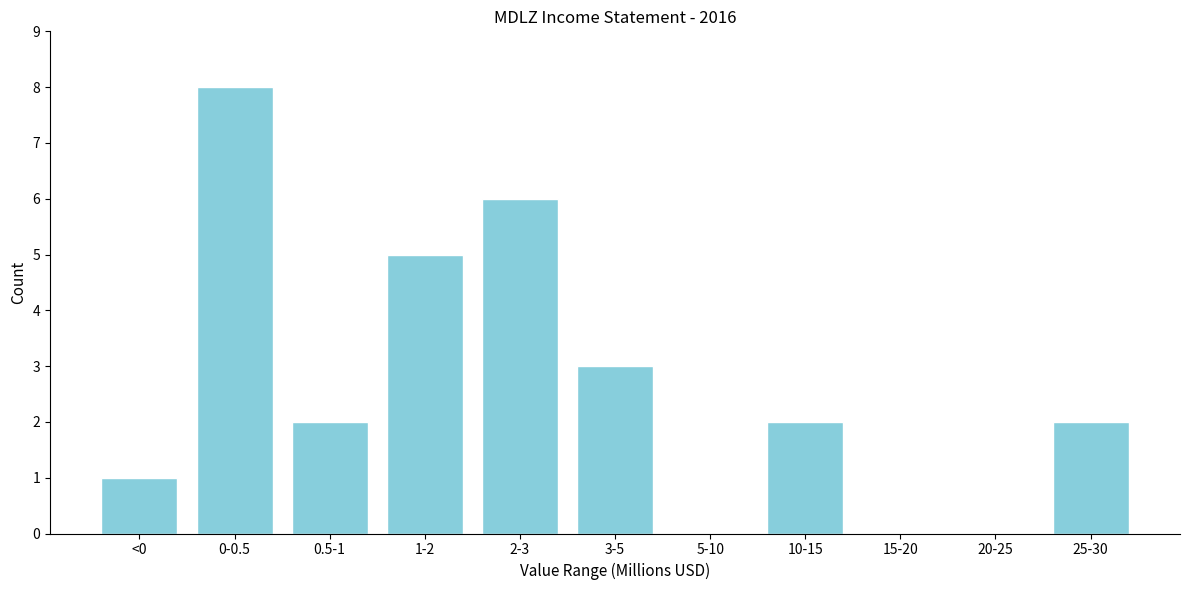

Reading left to right, transcribe all the data shown in this chart.

<0=1	0-0.5=8	0.5-1=2	1-2=5	2-3=6	3-5=3	5-10=0	10-15=2	15-20=0	20-25=0	25-30=2